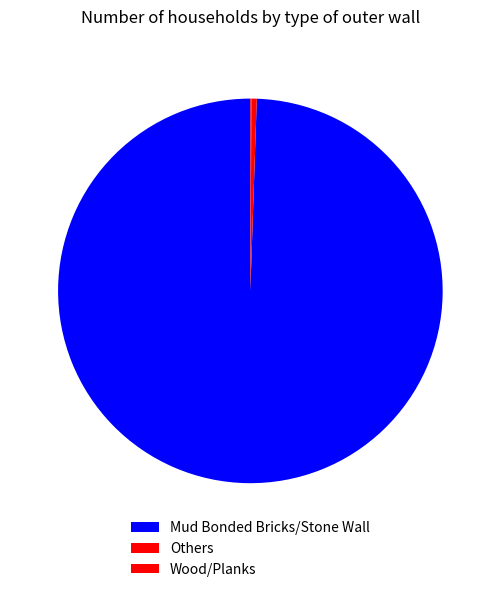

Count the number of slices in the pie.

3